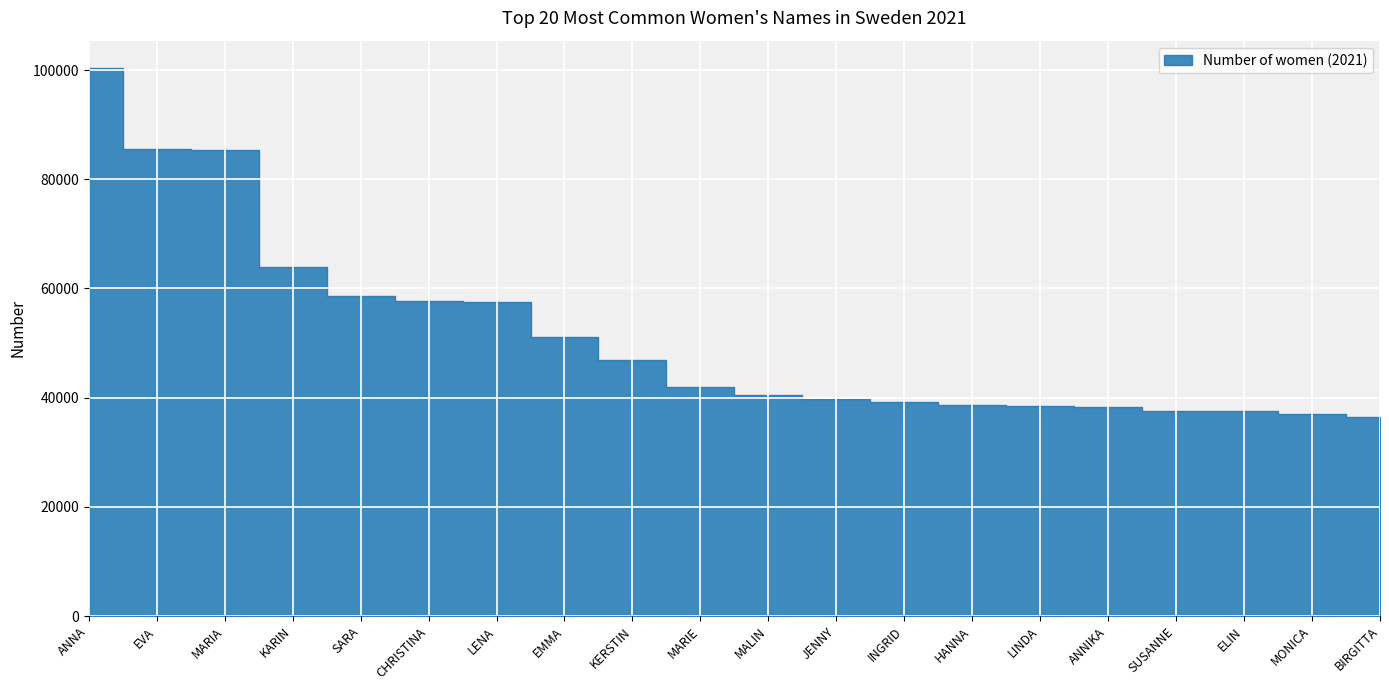

Count the number of values greater than 42013.

9